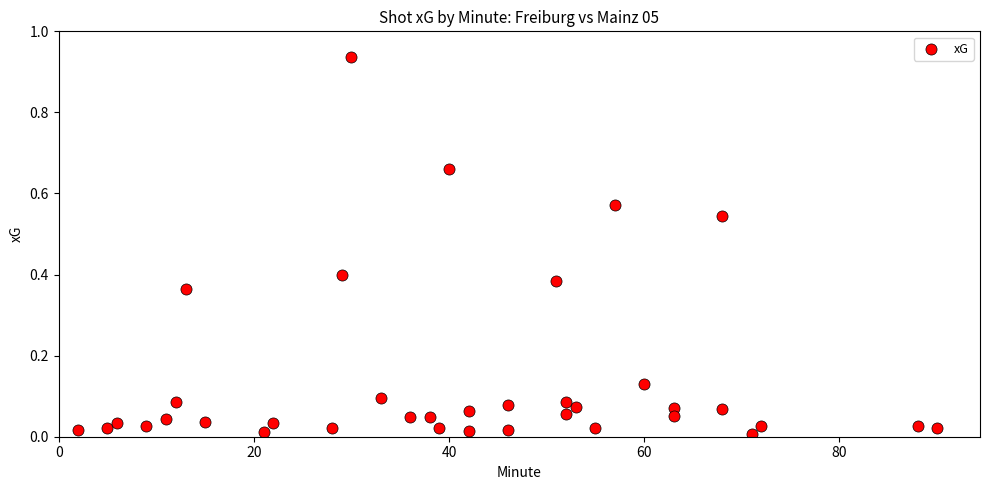

What is the range of X values (max minus min)?

88.0